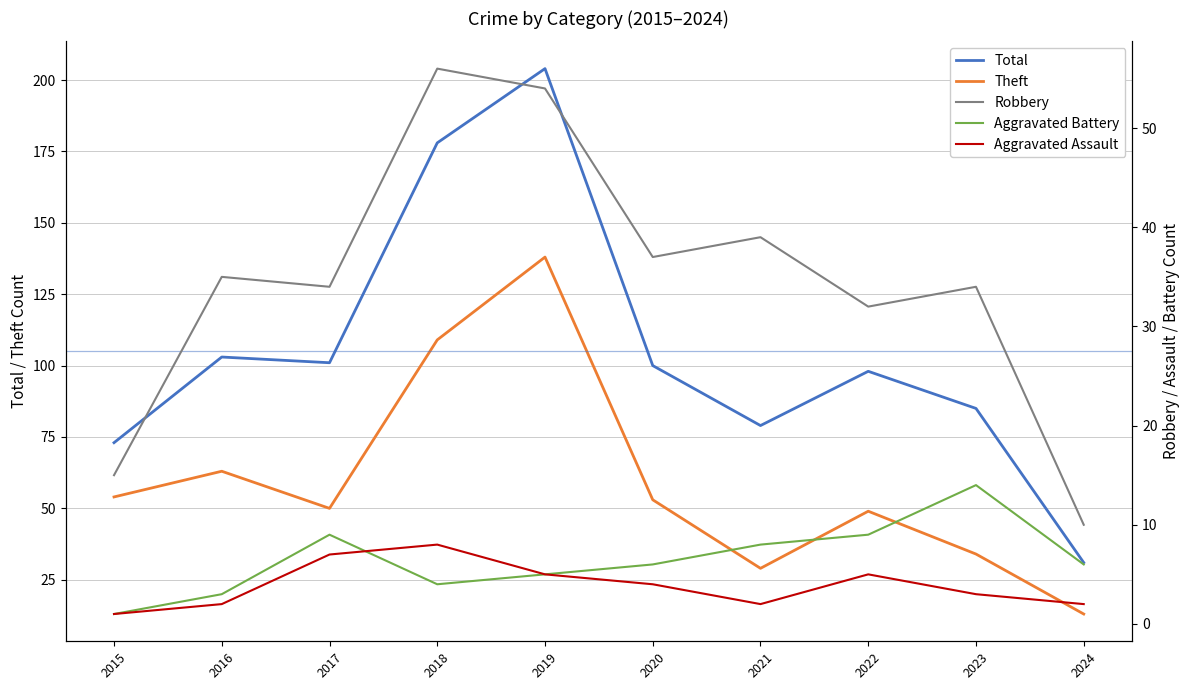

At 2018, list the series in order from smallest to largest.

Aggravated Battery, Aggravated Assault, Robbery, Theft, Total